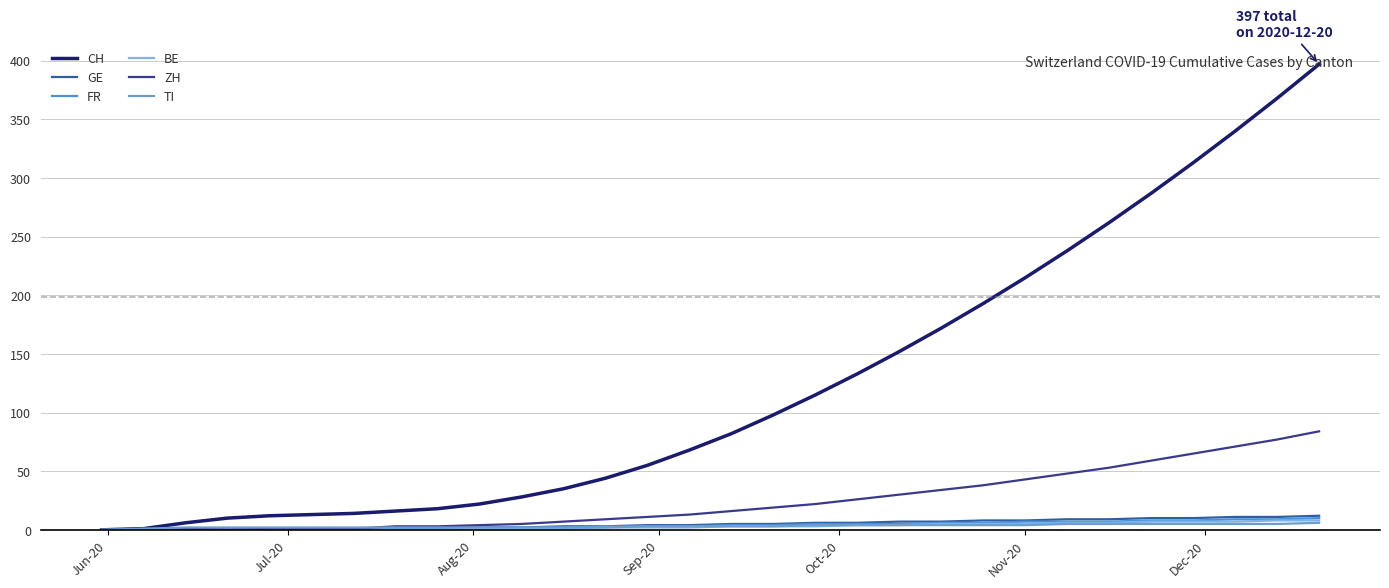

True or false: ZH and CH intersect in this chart.

False